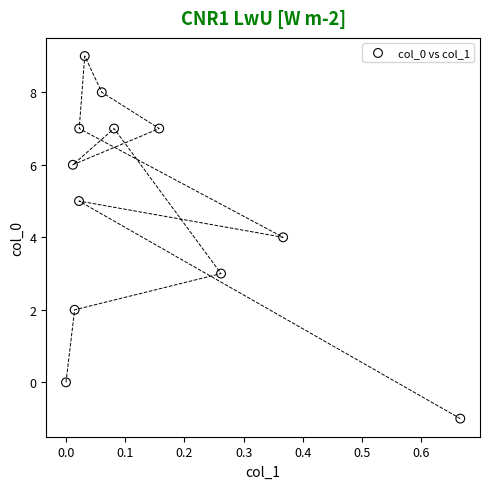

What is the average Y value?

5